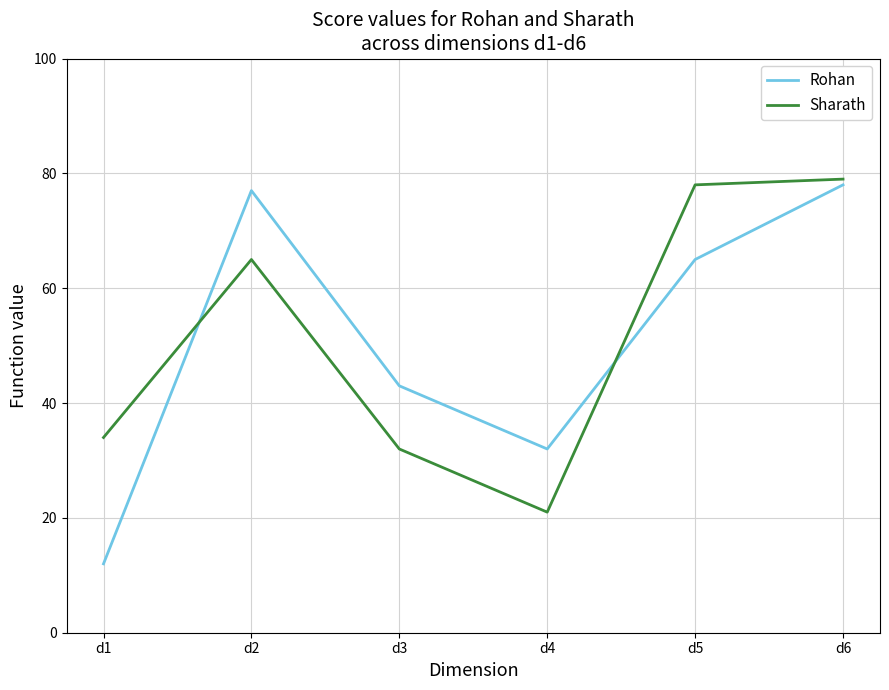

Which series has the widest spread of values?

Rohan